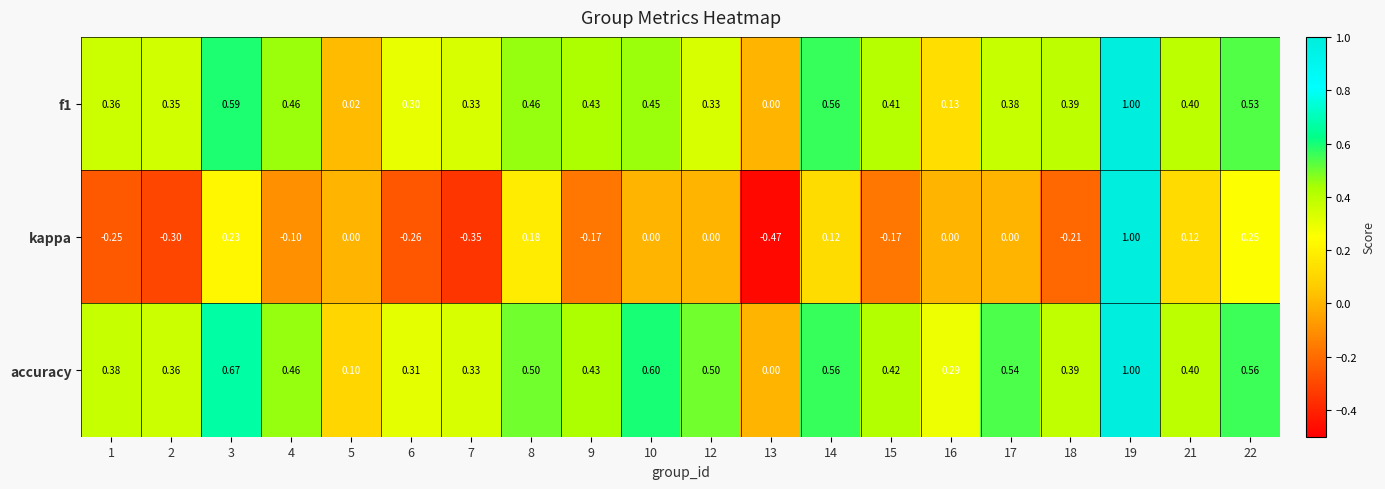

Which series has the largest total across all categories?

accuracy